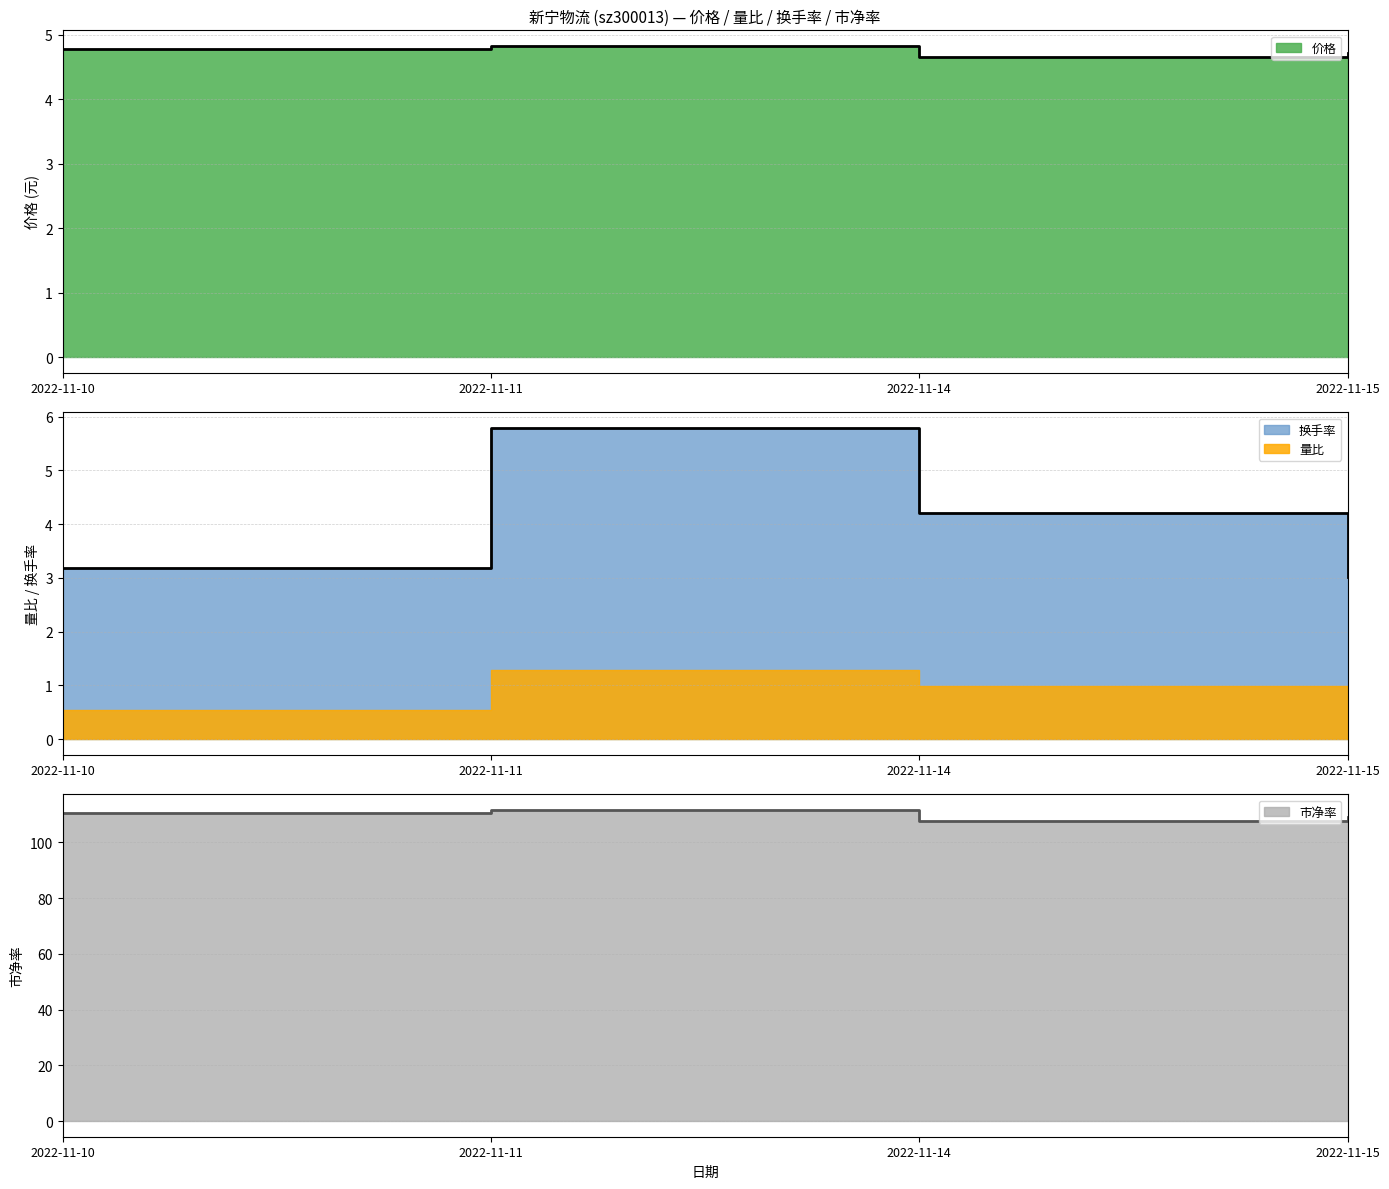

True or false: 市净率 and 换手率 intersect in this chart.

False